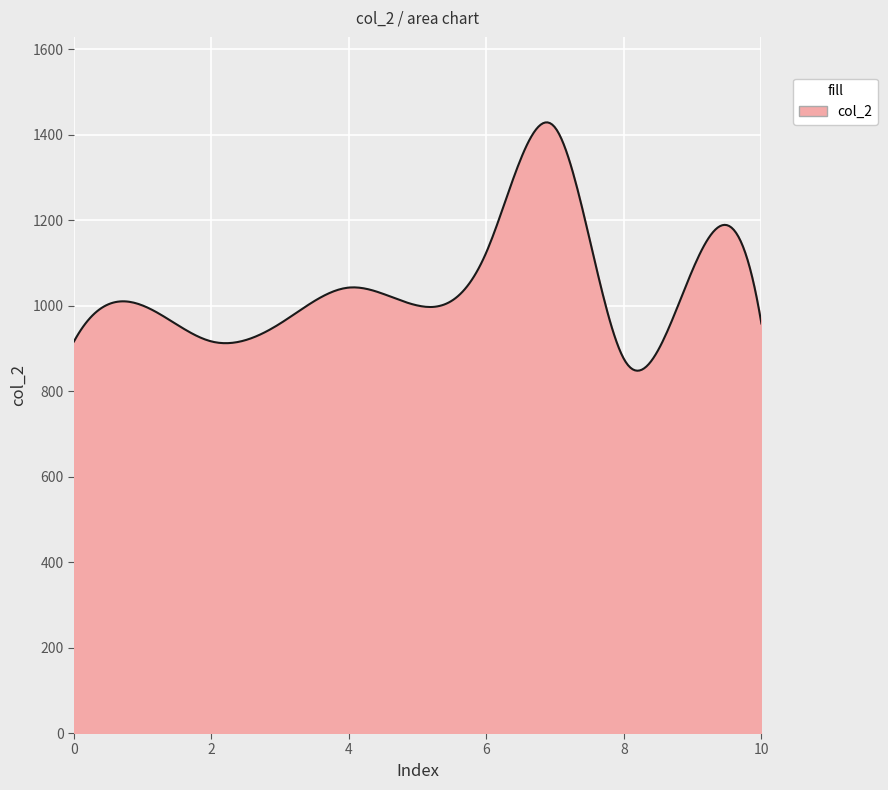

What is the difference between the maximum and minimum values?

580.8